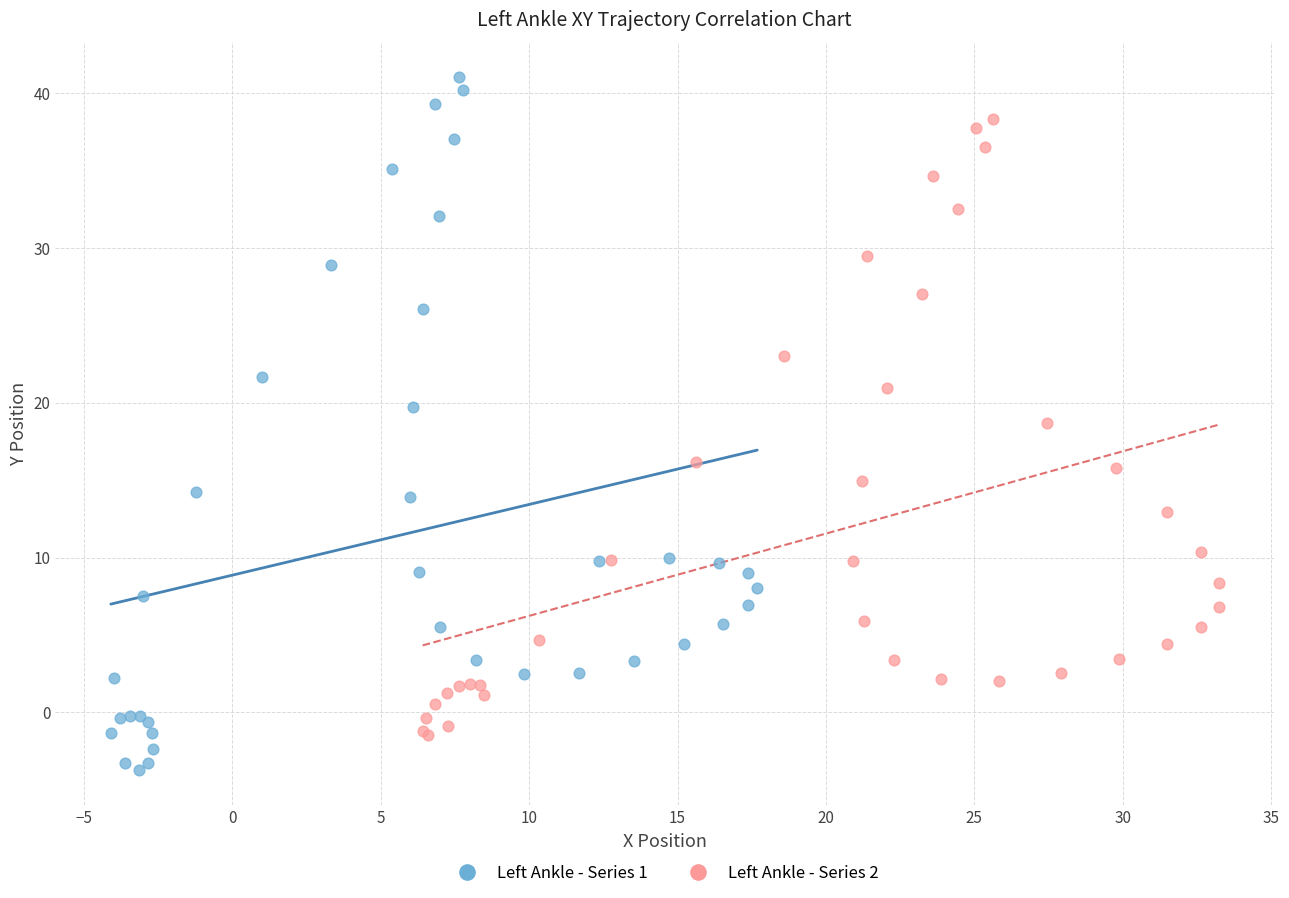

Which series contains the lowest Y value?

Left Ankle - Series 1